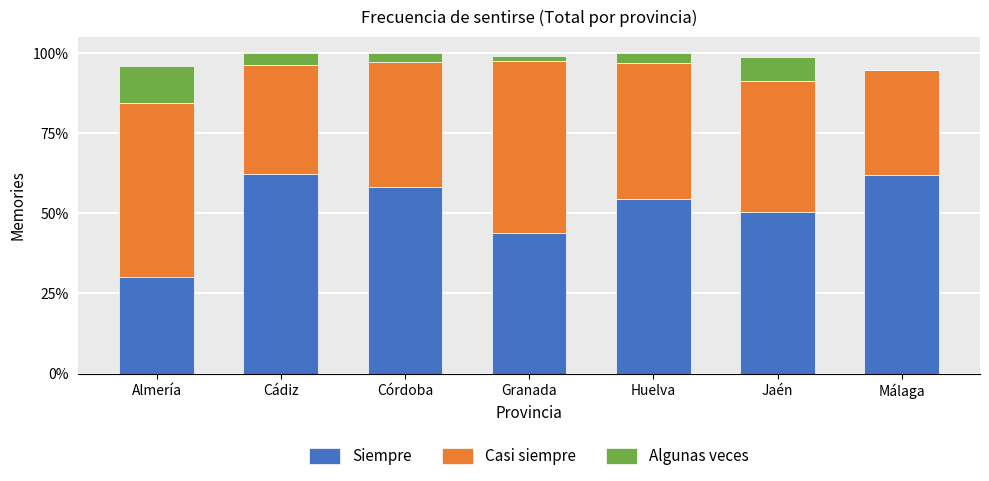

What are all the series names shown in the legend?

Siempre, Casi siempre, Algunas veces